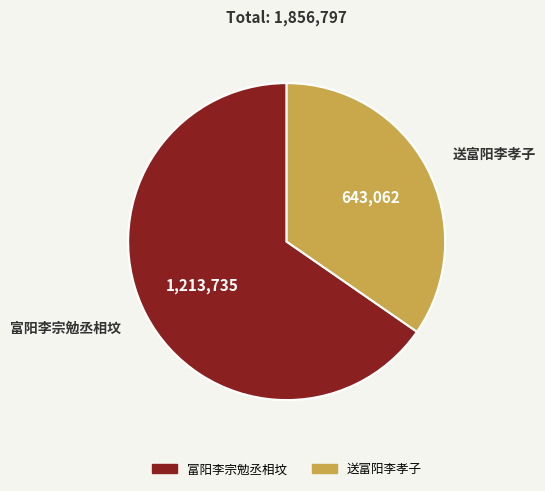

Rank the categories by value from lowest to highest.

送富阳李孝子, 富阳李宗勉丞相坟